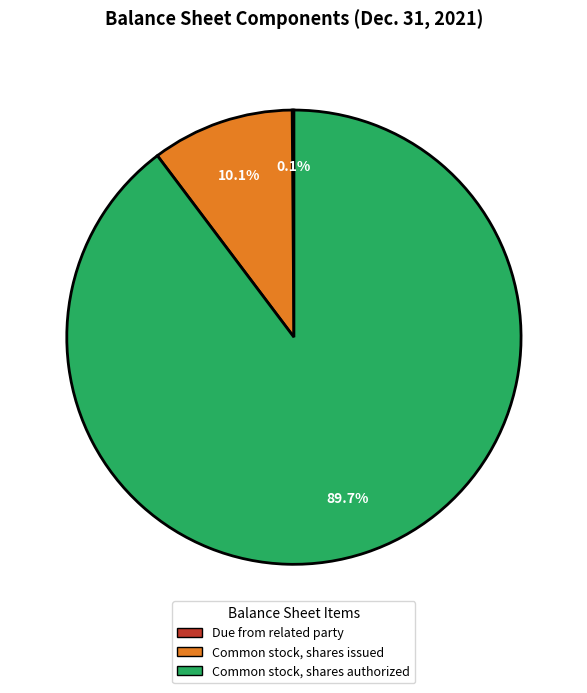

Which category accounts for the majority?

Common stock, shares authorized